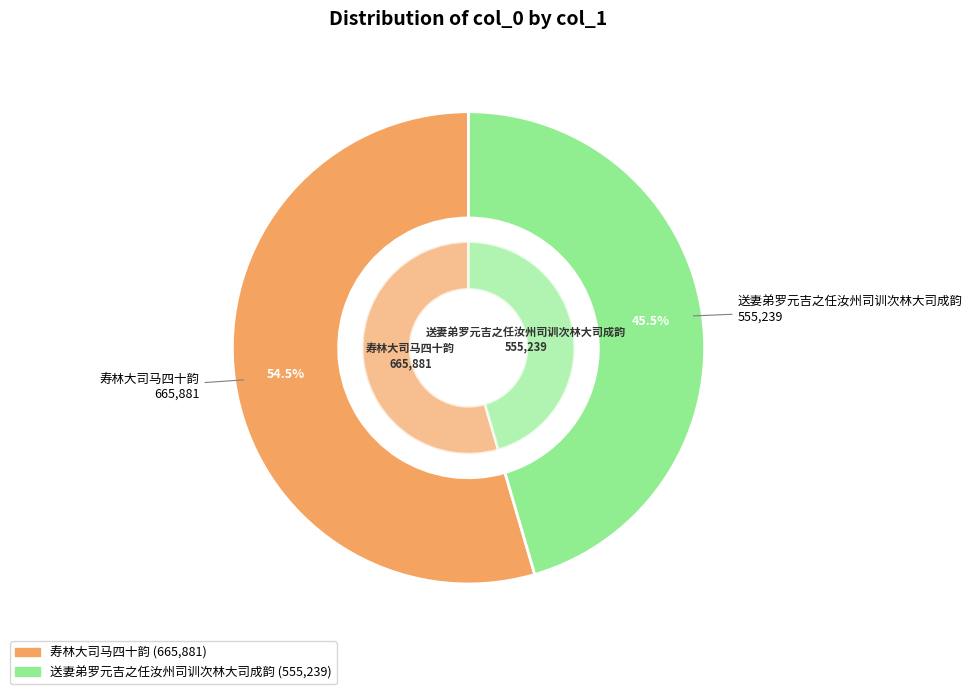

What is the change in value from 寿林大司马四十韵 to 送妻弟罗元吉之任汝州司训次林大司成韵?

-110642